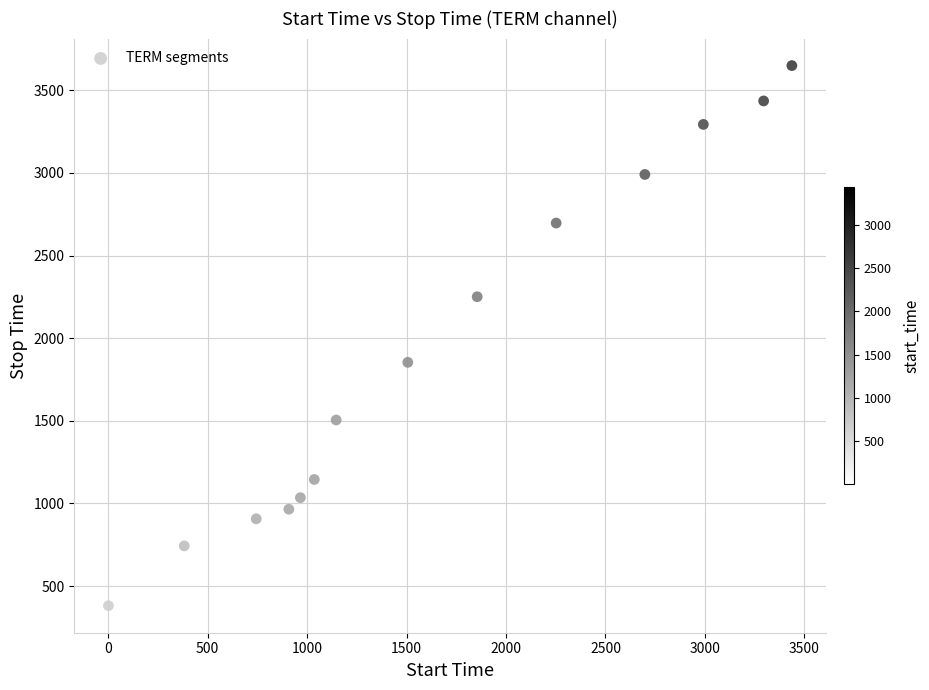

What Y value in the scatter plot is closest to 2015?

1854